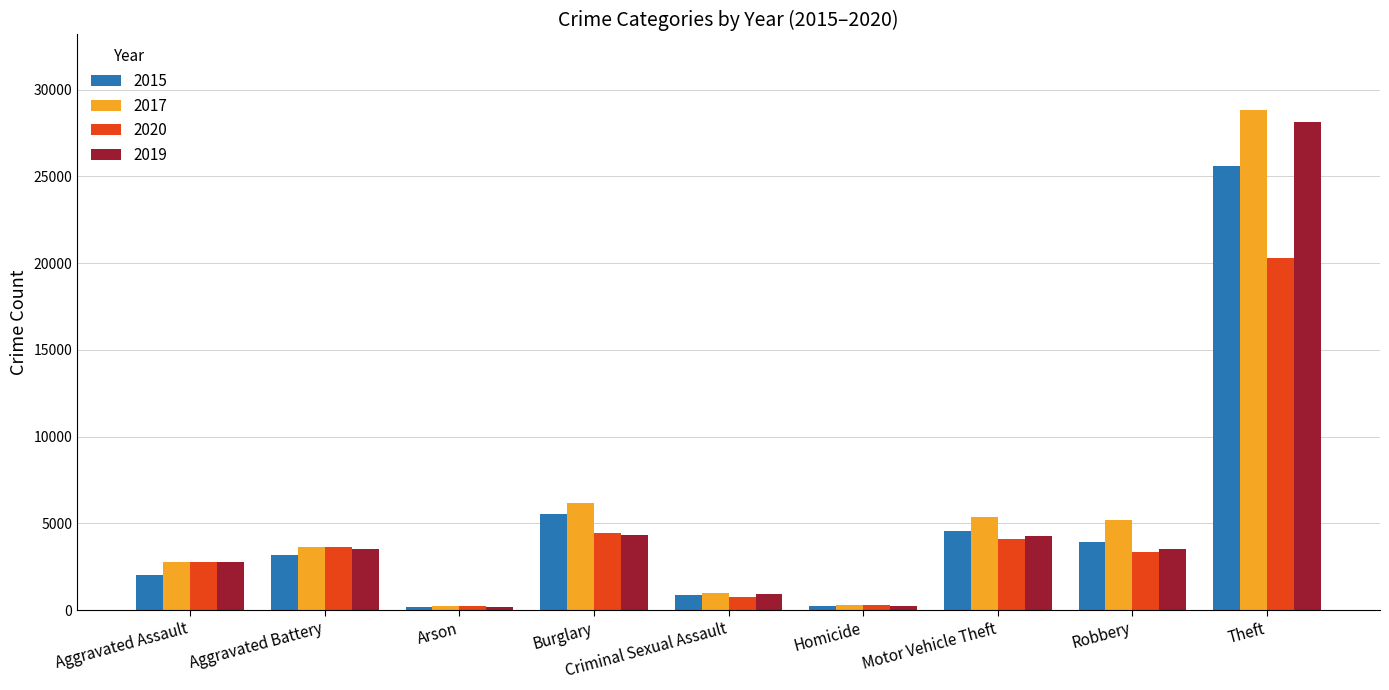

True or false: 2015 has a value of 5524 at Burglary.

True